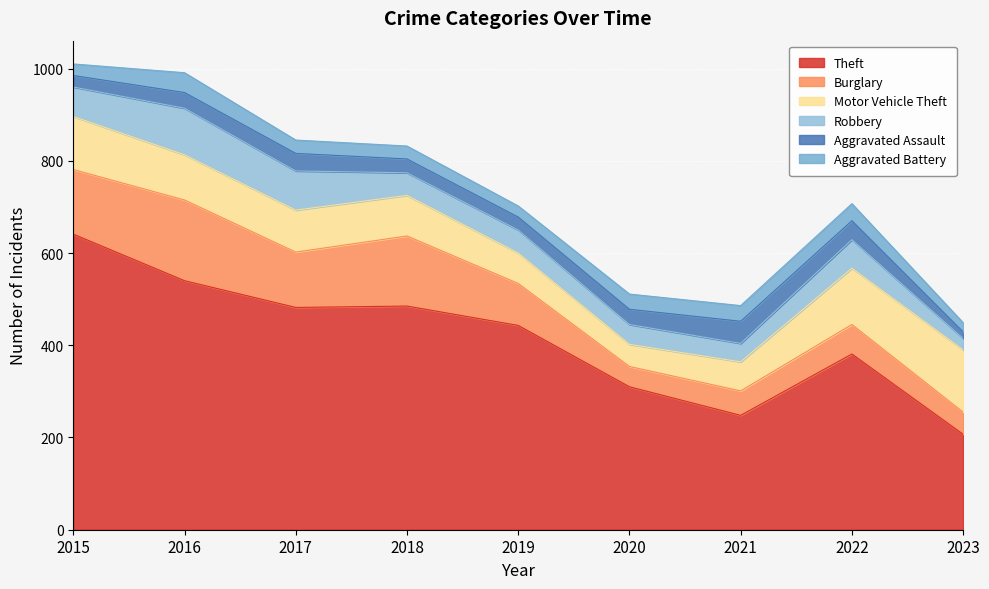

At which label does Robbery reach its peak?

2016